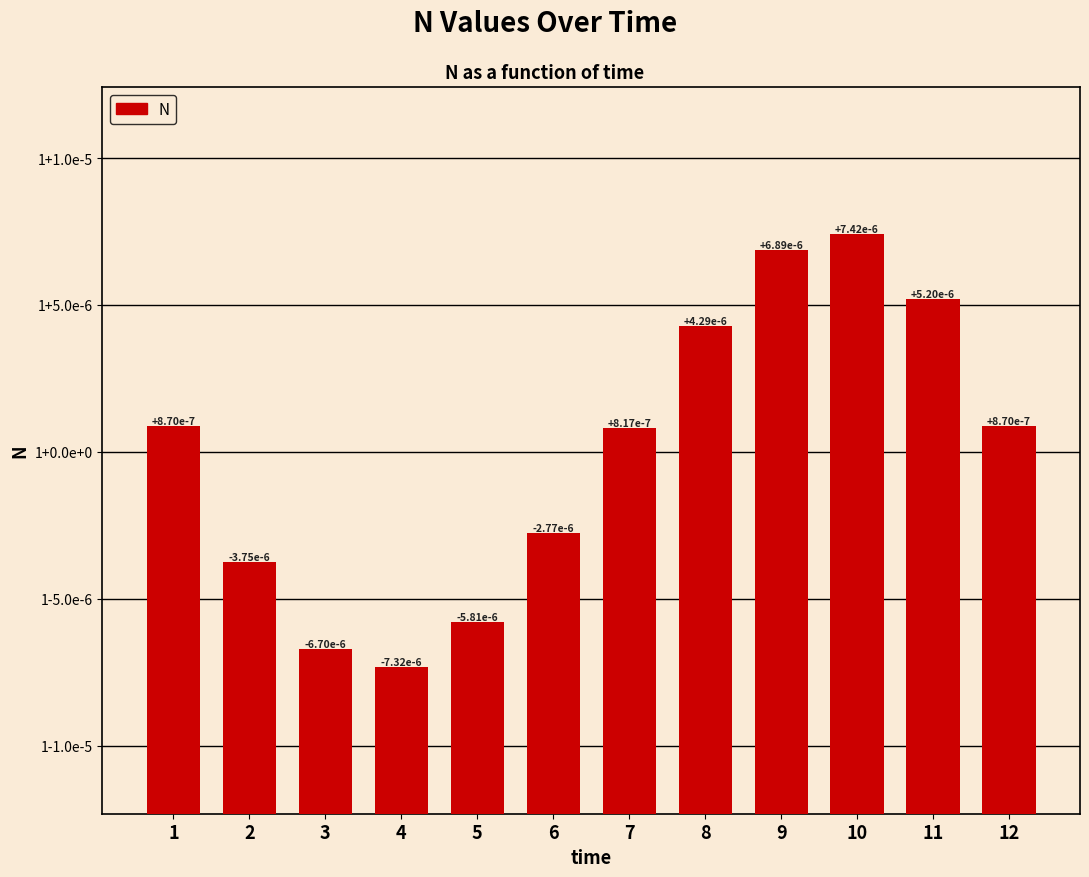

Is it true that the value at 12 is 1.0?

True